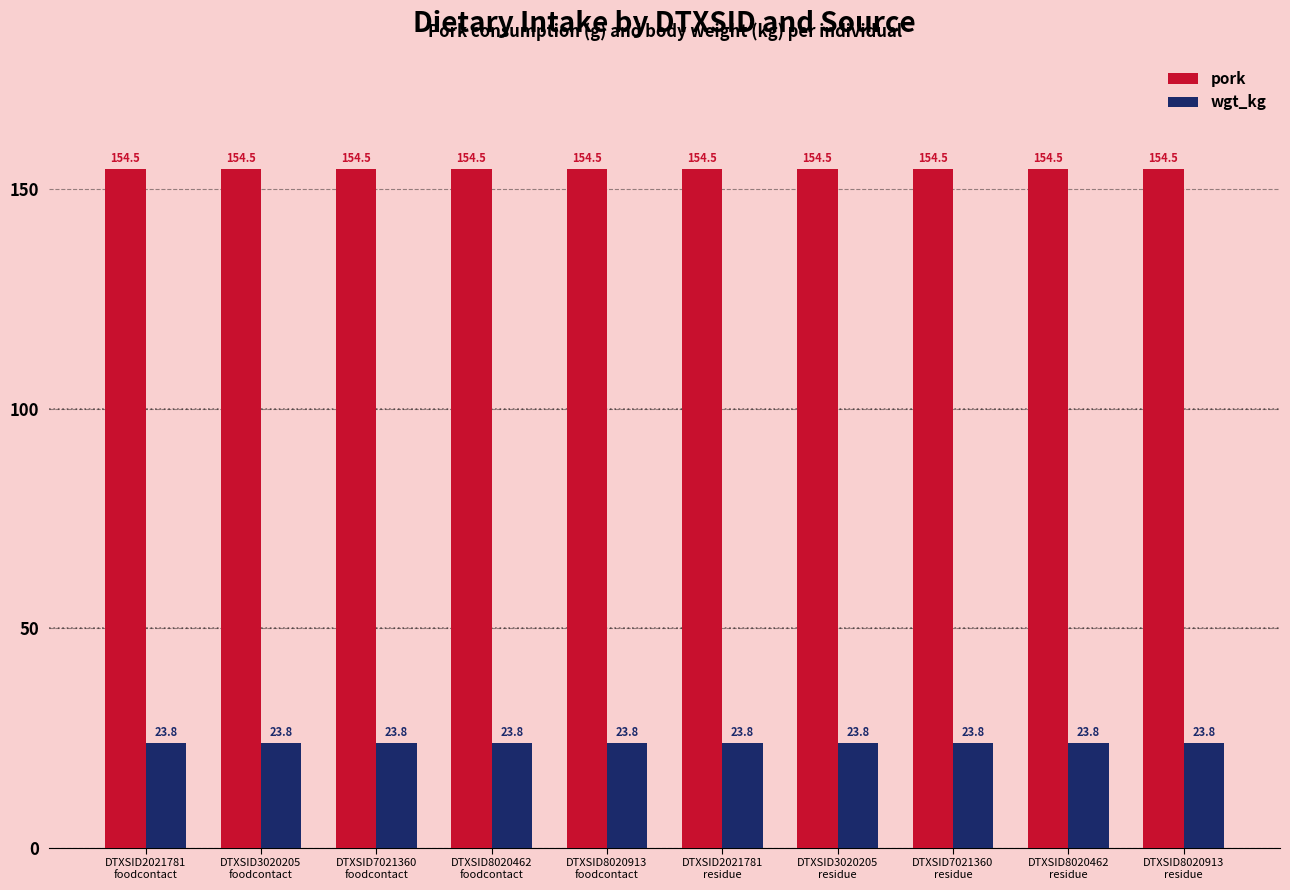

Does the chart contain stacked bars?

No